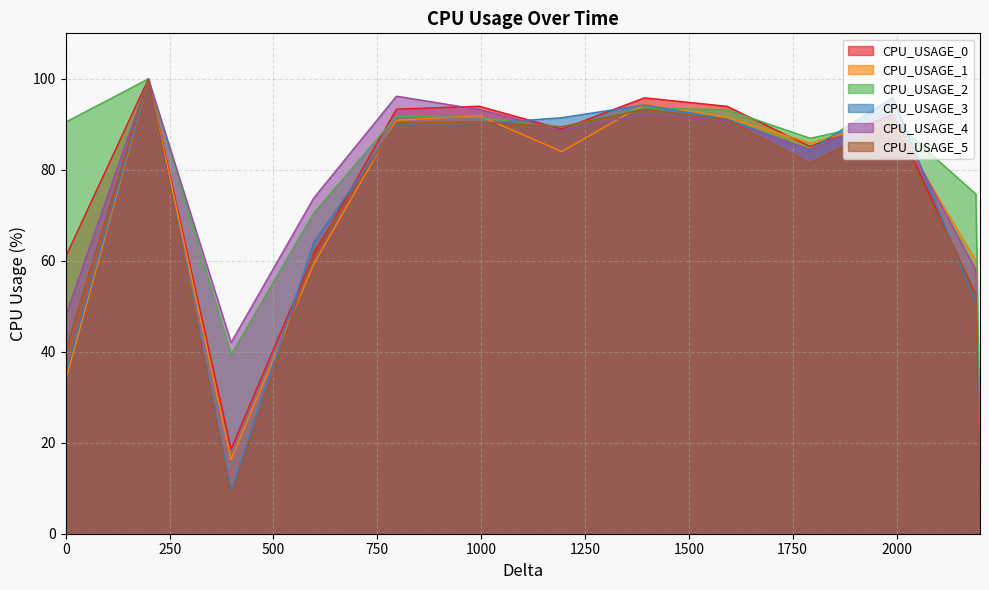

How many intersections are there between CPU_USAGE_5 and CPU_USAGE_3?

4